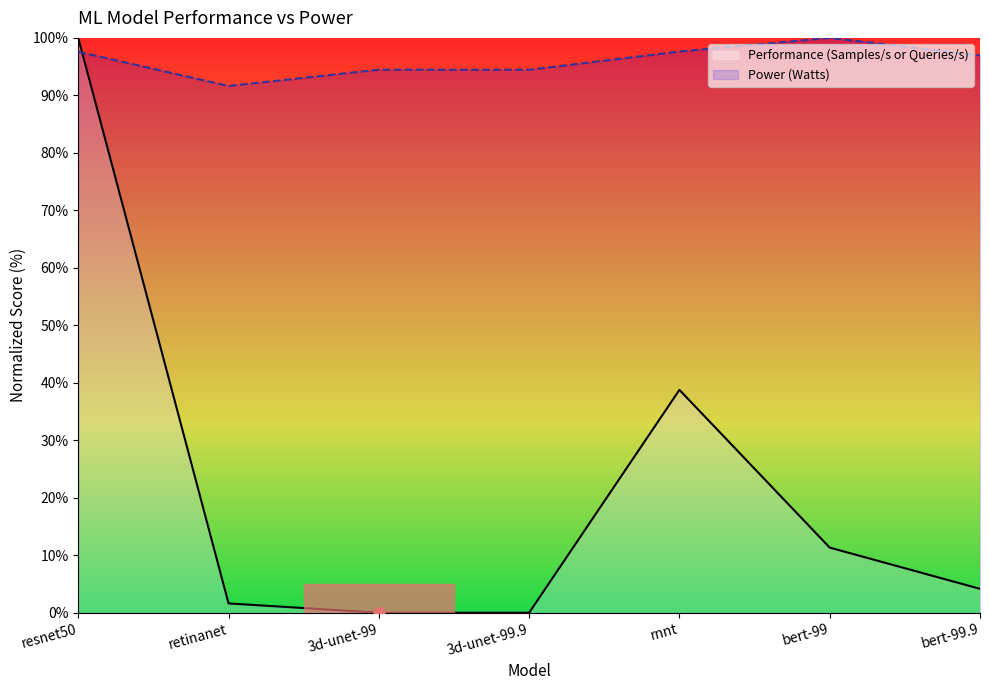

Is the value of Performance (Samples/s or Queries/s) at 3d-unet-99.9 greater than the value of Power (Watts) at resnet50?

No